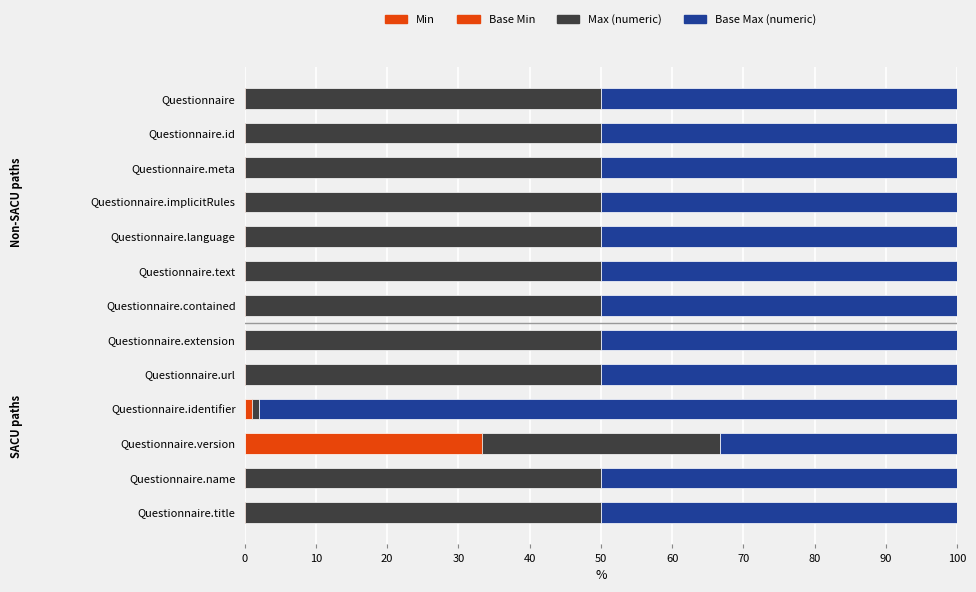

At which label is Min closest to 16?

Questionnaire.identifier